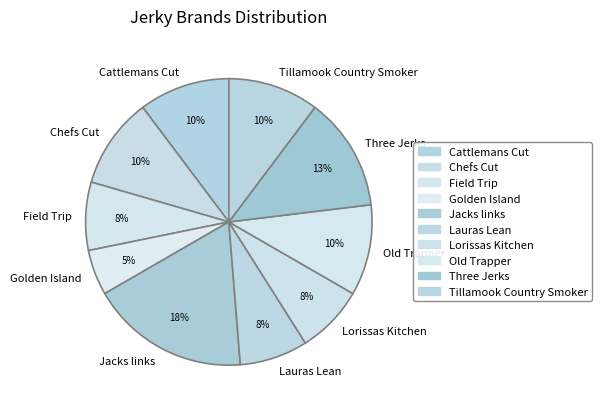

To the nearest percent, what is the combined percentage of Lauras Lean and Three Jerks?

21%